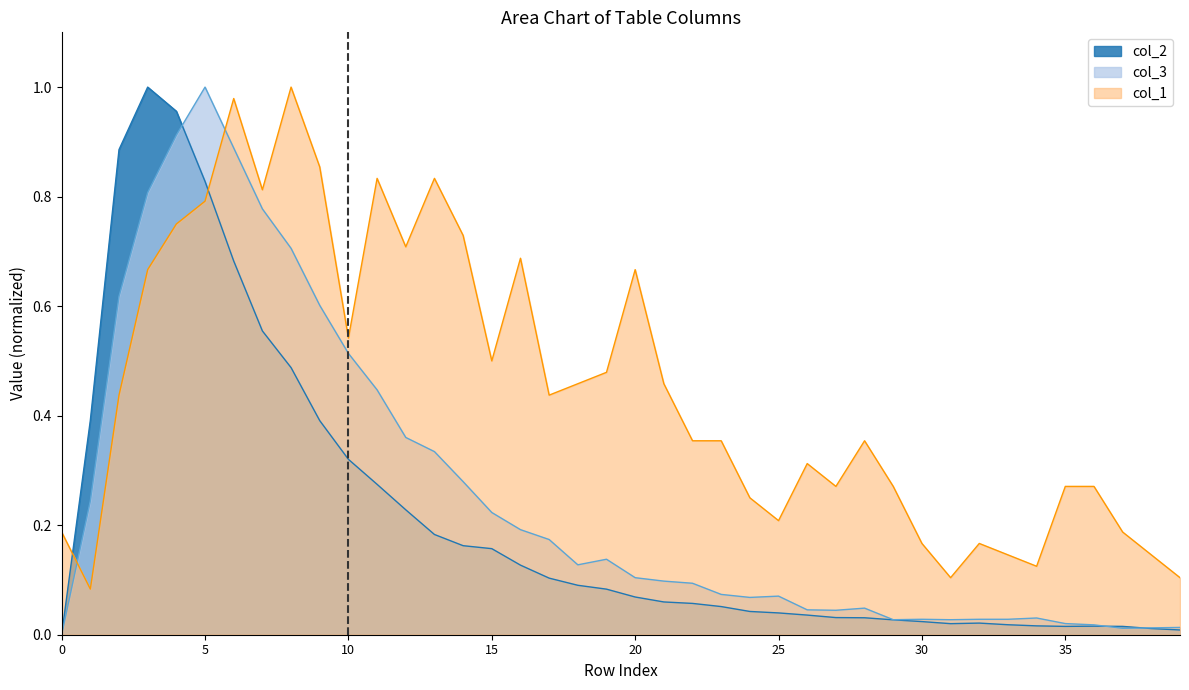

Which series has the largest total across all categories?

col_1